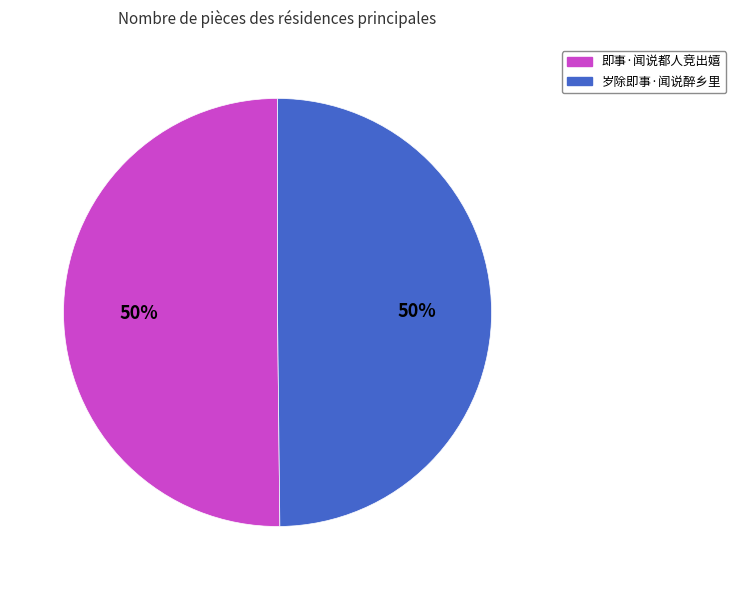

True or false: 岁除即事·闻说醉乡里 accounts for 50% of the total.

True